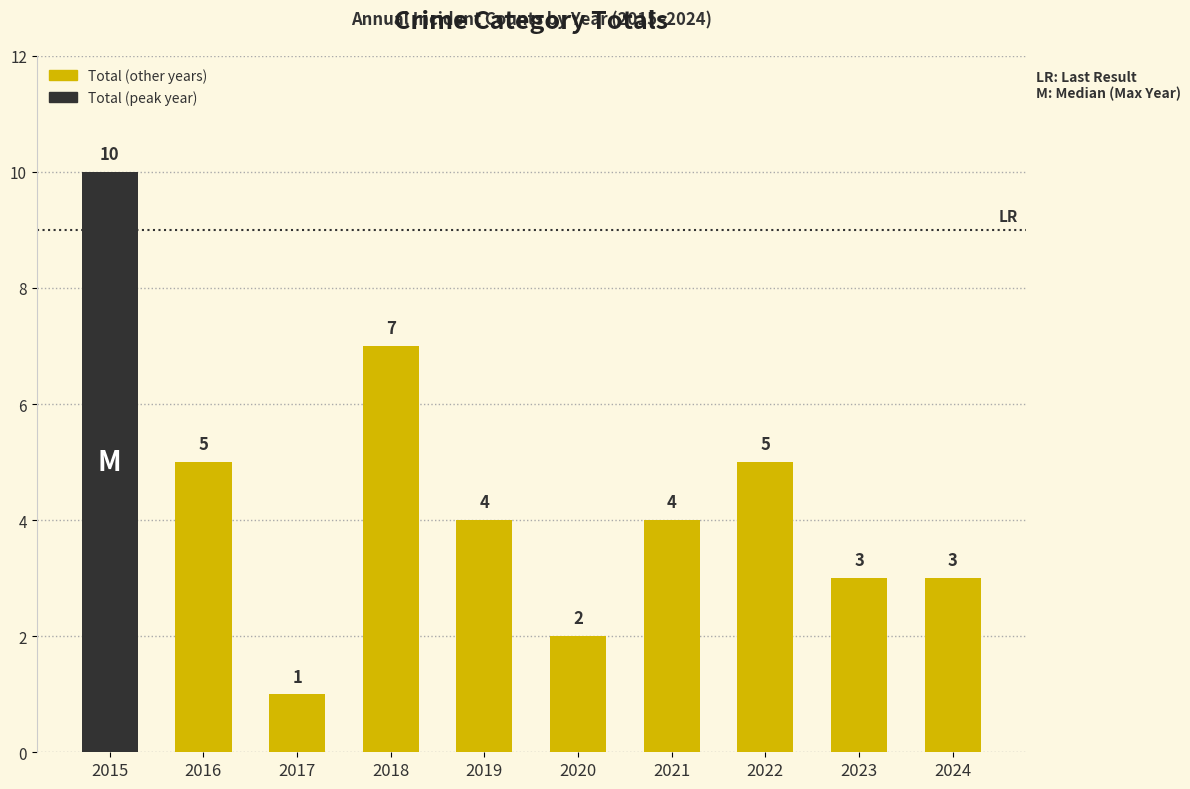

How many values are between 3 and 5?

6